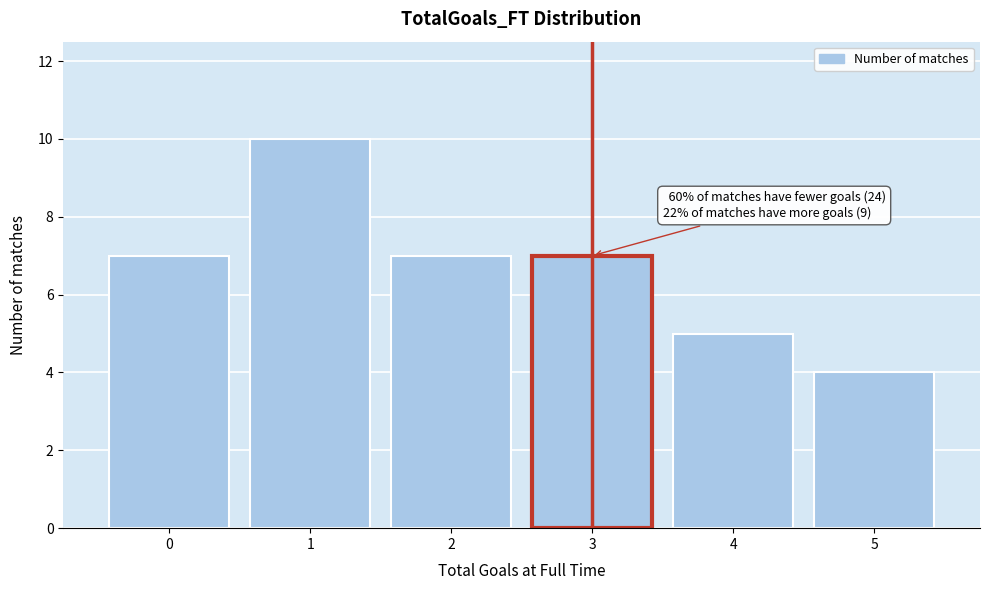

Over which range of the x-axis is the bar tallest?

0.5 to 1.5